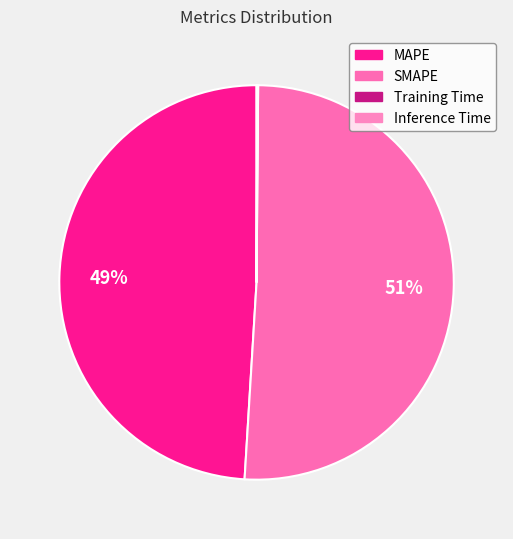

To the nearest percent, what is the difference between the Training Time and MAPE slice percentages?

49%